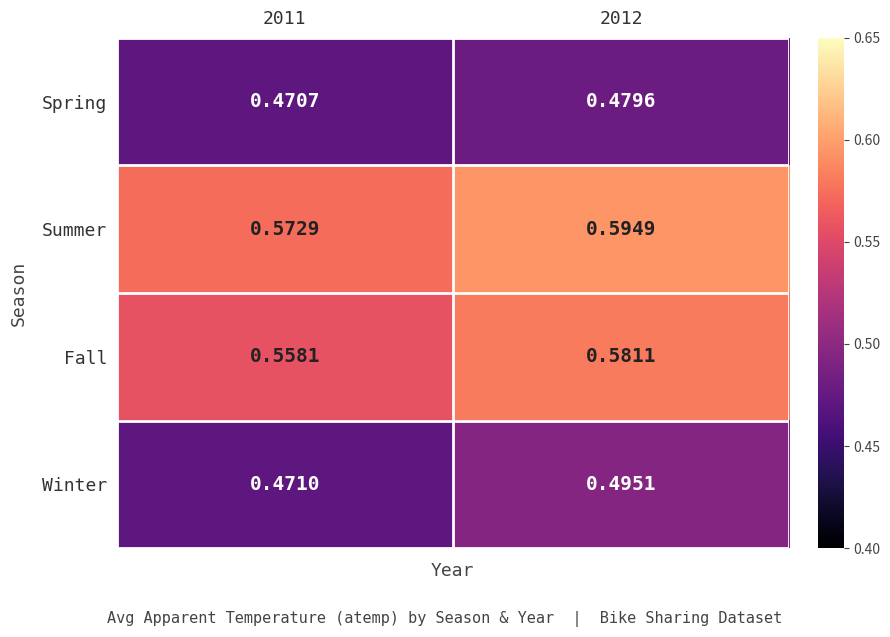

What is the difference between the highest and lowest values at 2011?

0.1